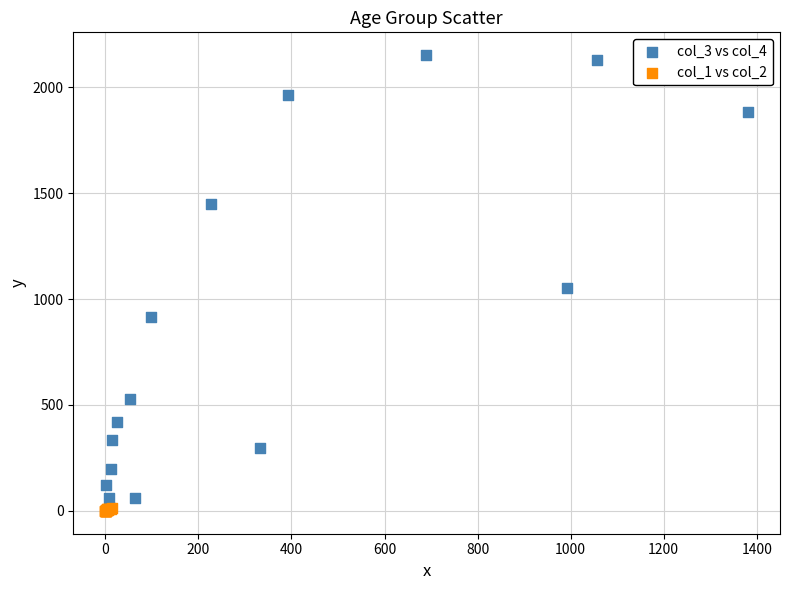

Which series has the widest spread of Y values?

col_3 vs col_4